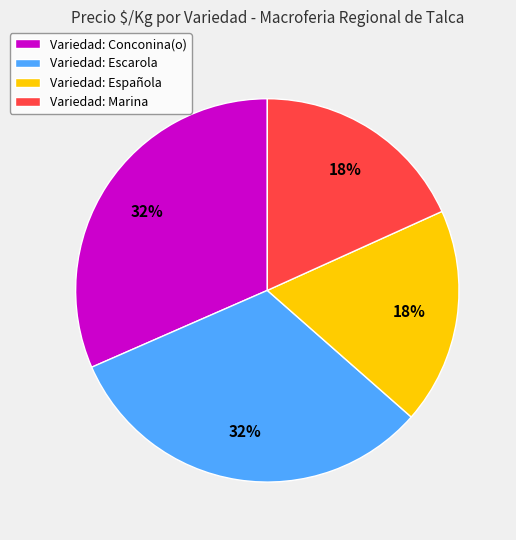

What percentage is the Variedad: Marina slice, to the nearest percent?

18%